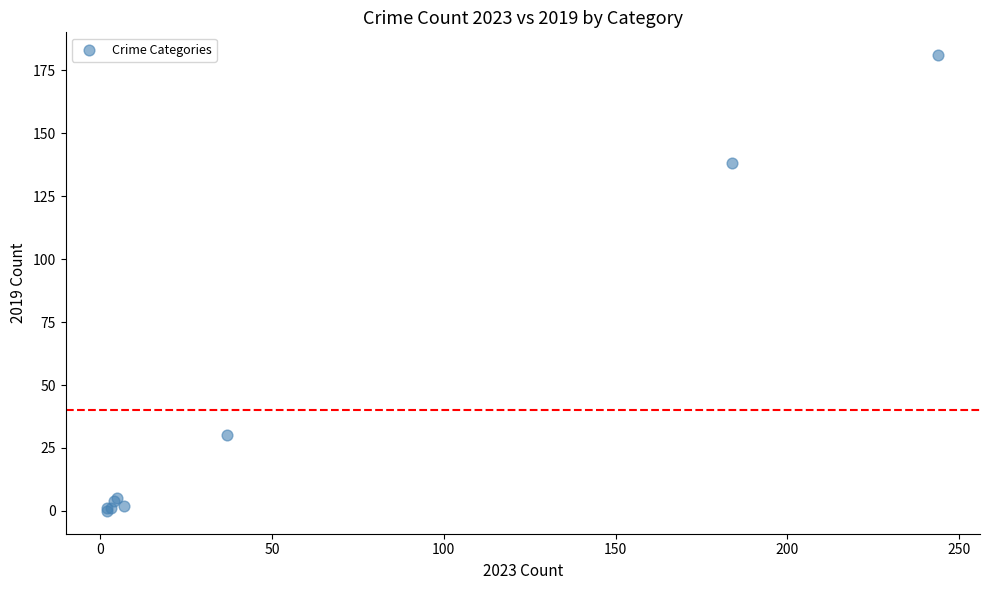

What Y value in the scatter plot is closest to 90?

138